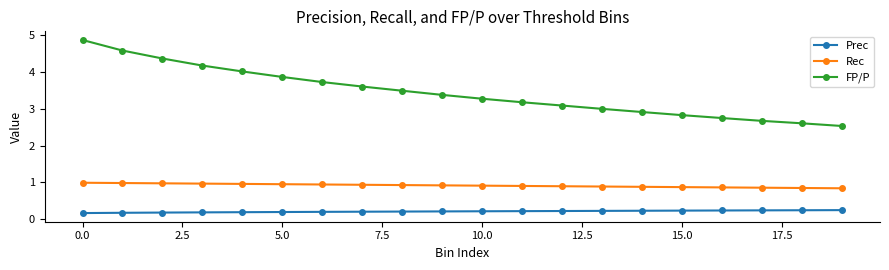

What is the sum of all FP/P values?

68.9